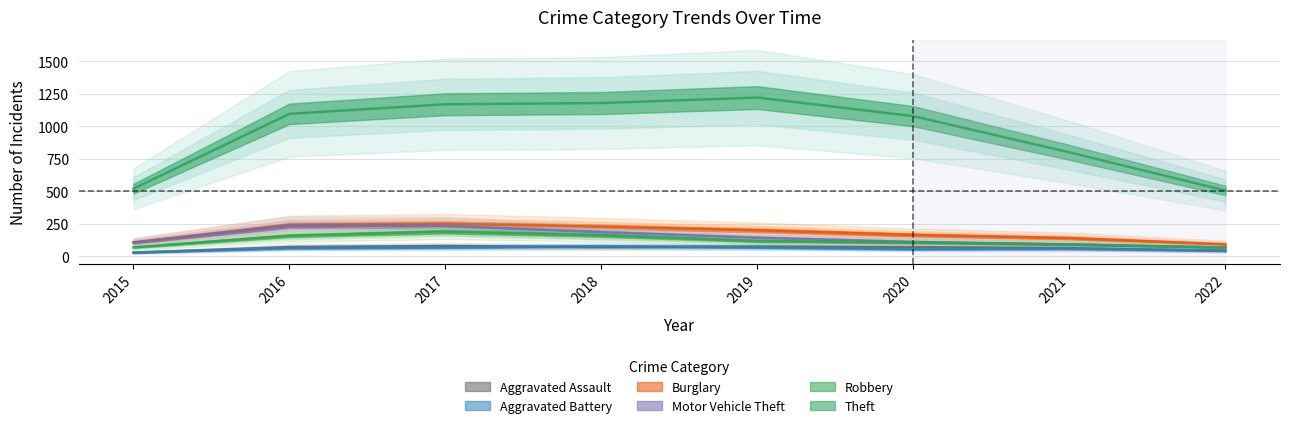

True or false: Aggravated Assault and Burglary intersect in this chart.

False